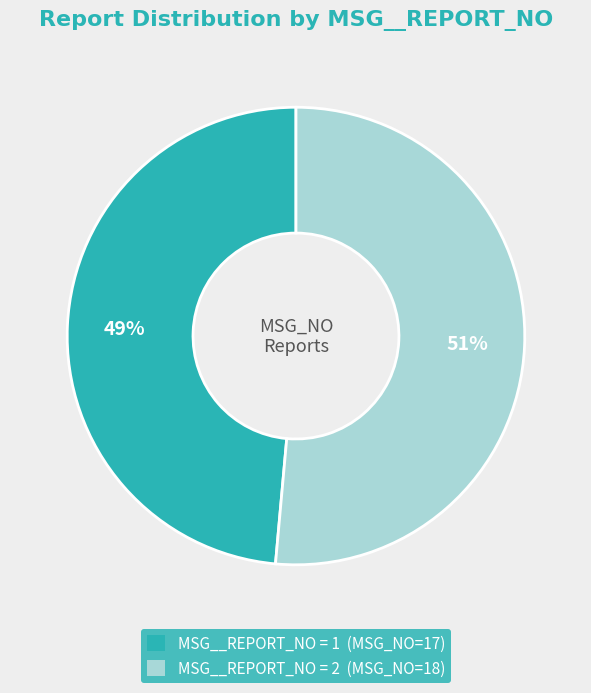

To the nearest percent, what is the average slice percentage?

50%